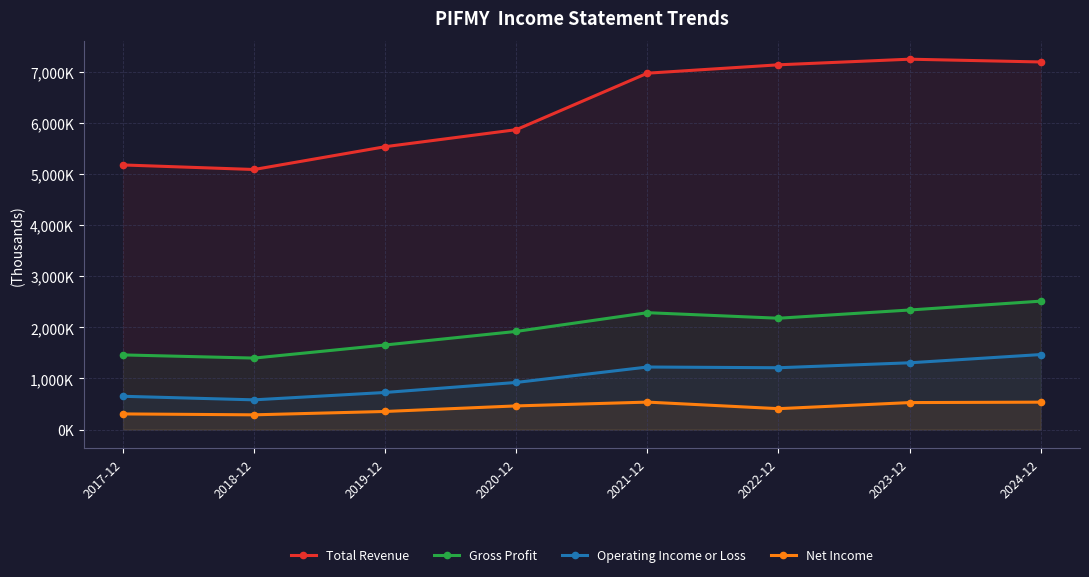

Between 2020-12 and 2022-12, which is larger?

2022-12